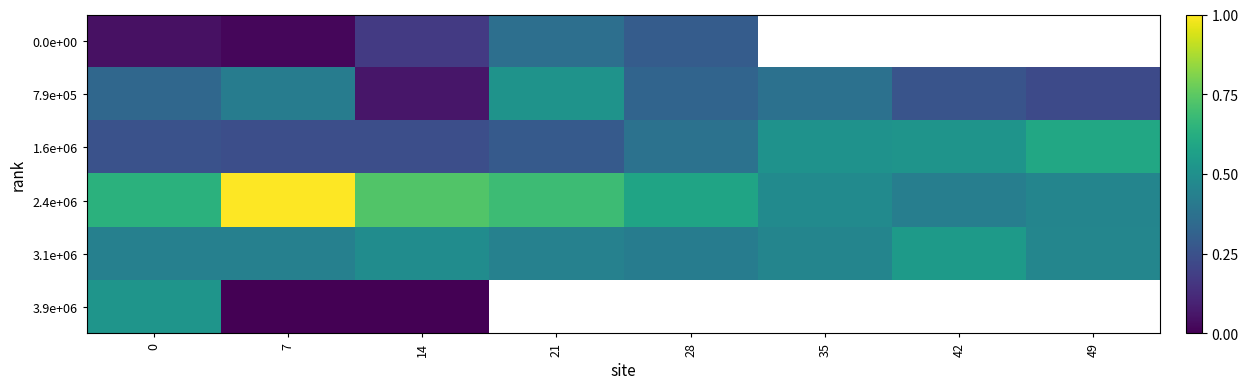

Which series has the largest total across all categories?

2.4e+06